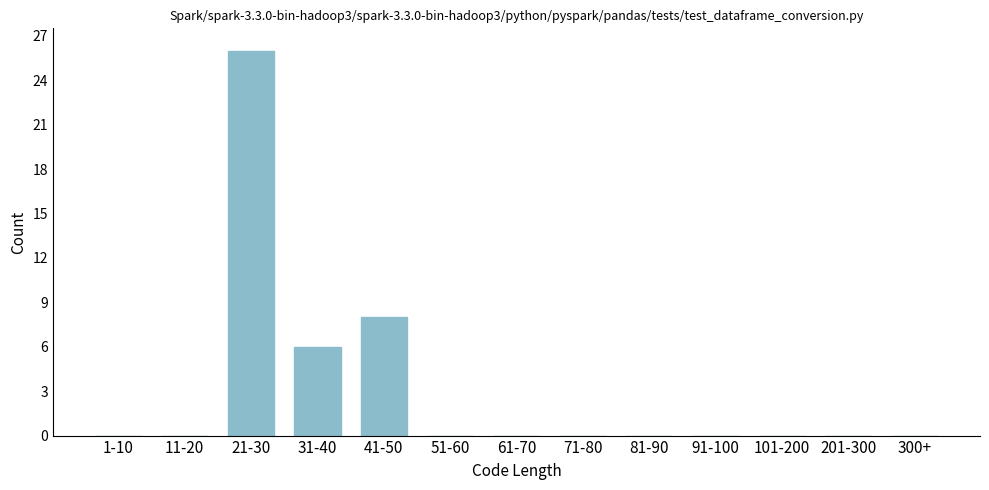

Reading left to right, what are all the values shown in this chart?

1-10=0	11-20=0	21-30=26	31-40=6	41-50=8	51-60=0	61-70=0	71-80=0	81-90=0	91-100=0	101-200=0	201-300=0	300+=0